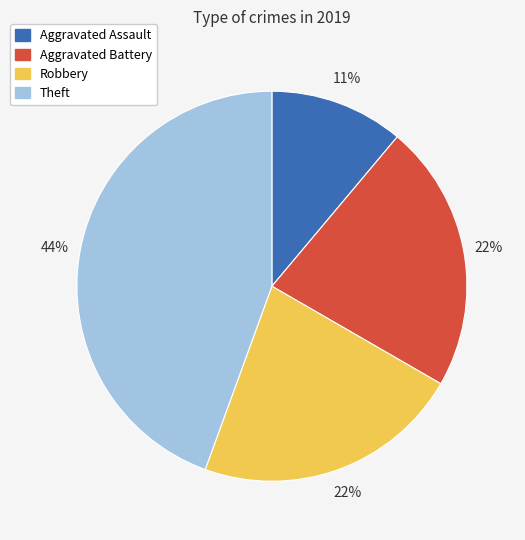

To the nearest percent, what portion does Aggravated Battery represent?

22%